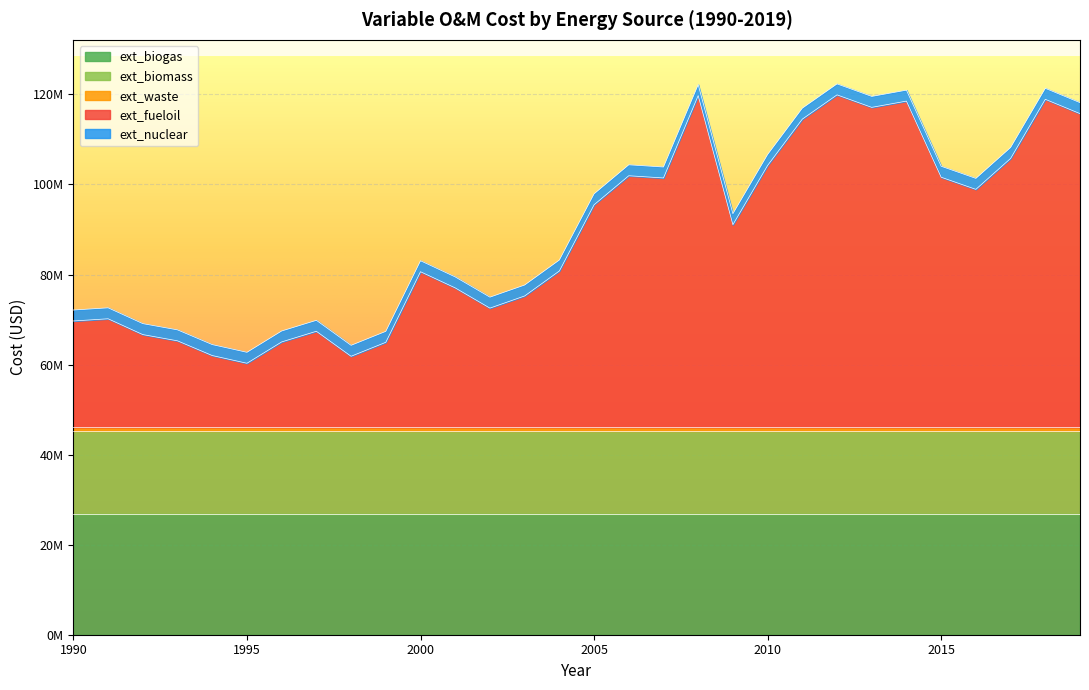

List the labels in order of ext_fueloil value, smallest first.

1995, 1998, 1994, 1999, 1996, 1993, 1992, 1997, 1990, 1991, 2002, 2003, 2001, 2000, 2004, 2009, 2005, 2016, 2007, 2015, 2006, 2010, 2017, 2011, 2019, 2013, 2014, 2018, 2008, 2012